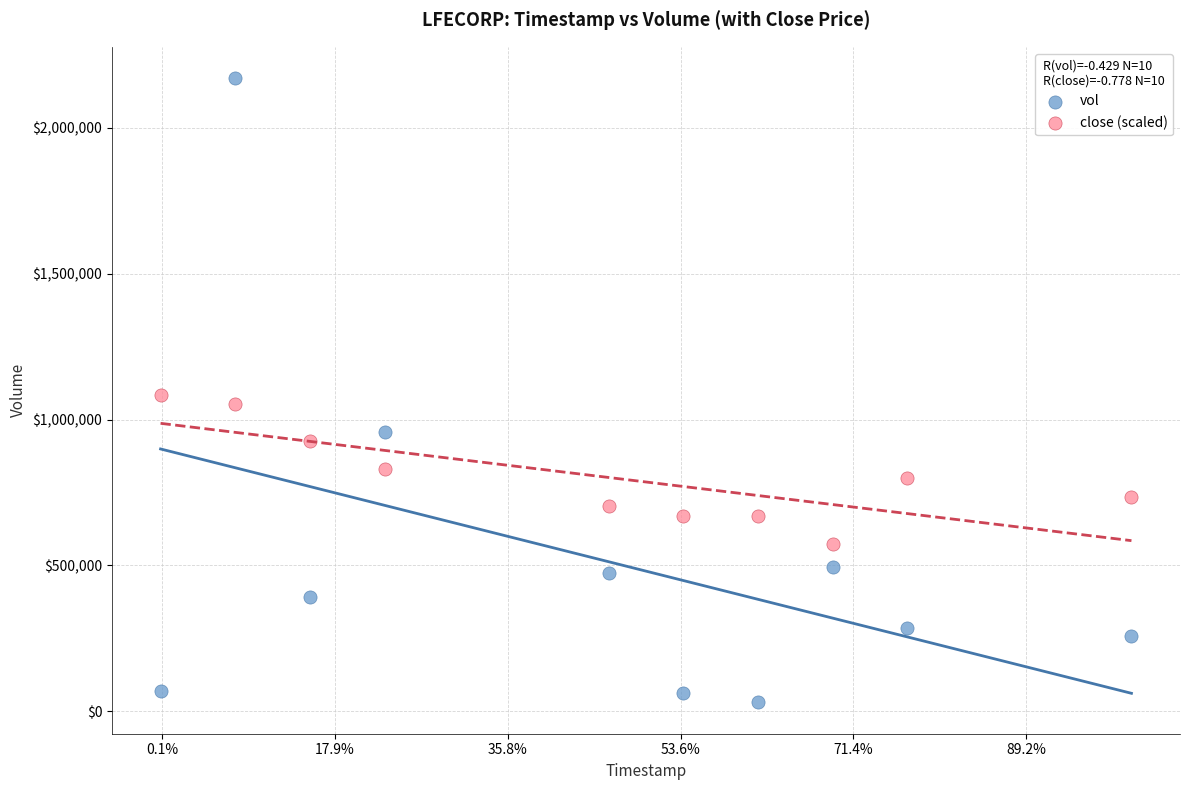

What are all the series names shown in the legend?

vol, close (scaled)